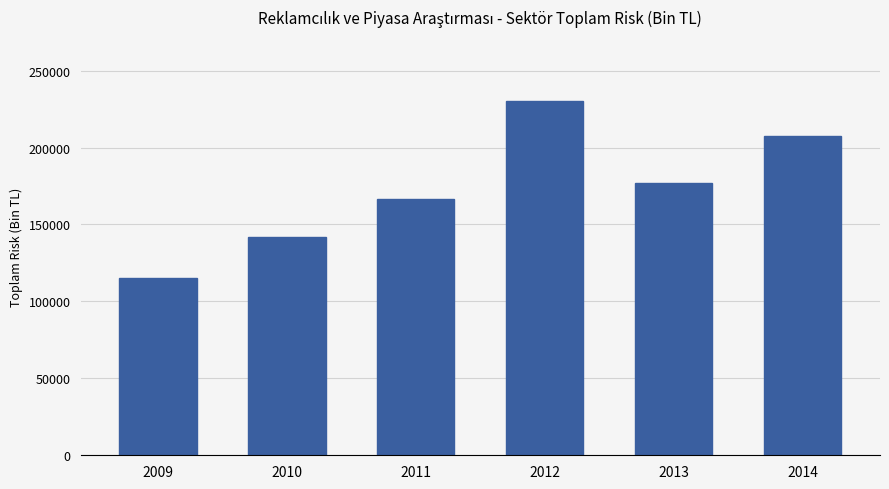

What is the difference between the values at 2014 and 2012?

23363.7